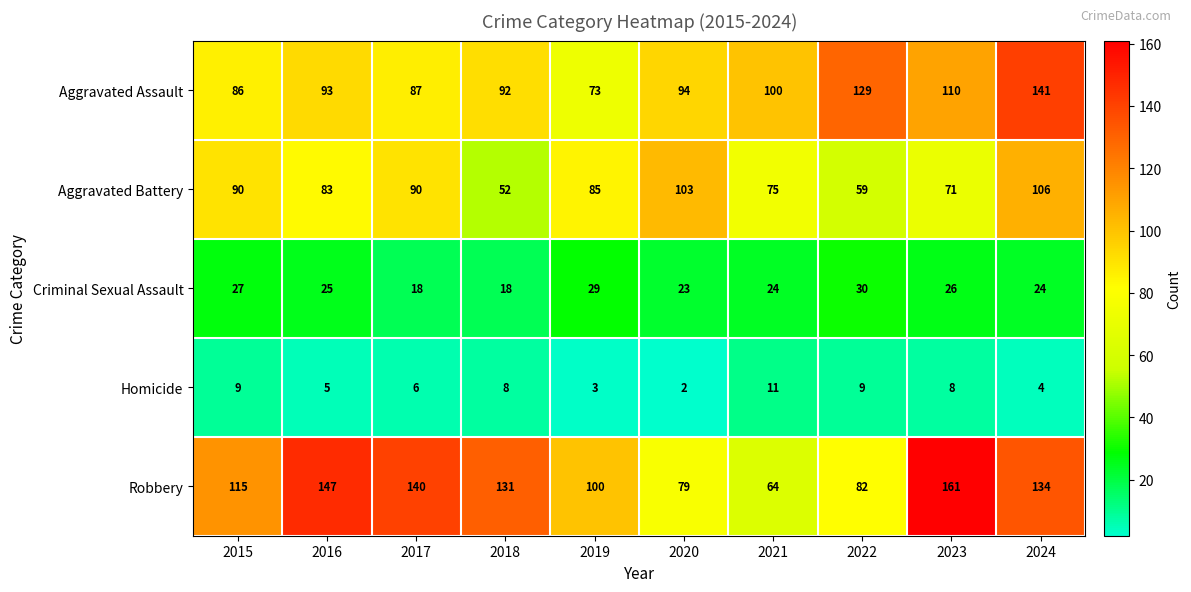

Which label corresponds to the largest value in the chart?

2023